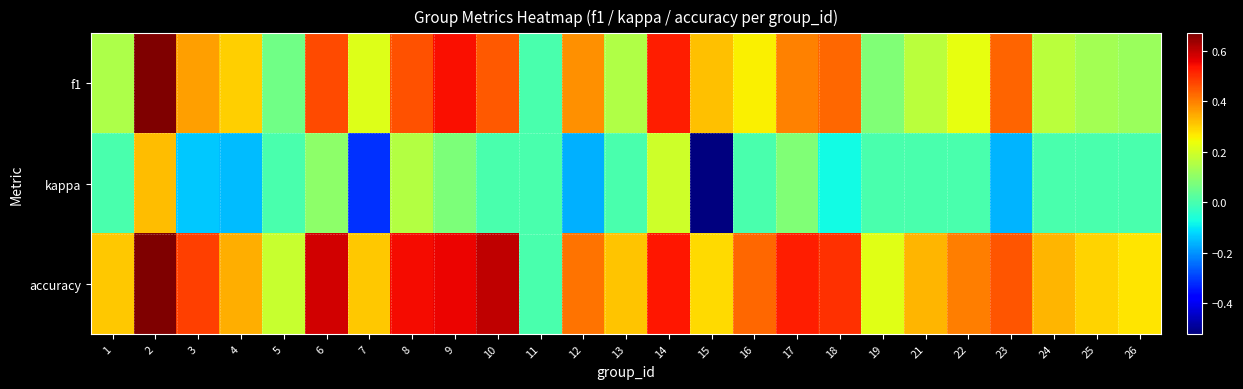

Rank the series by their maximum value, from highest to lowest.

f1, accuracy, kappa